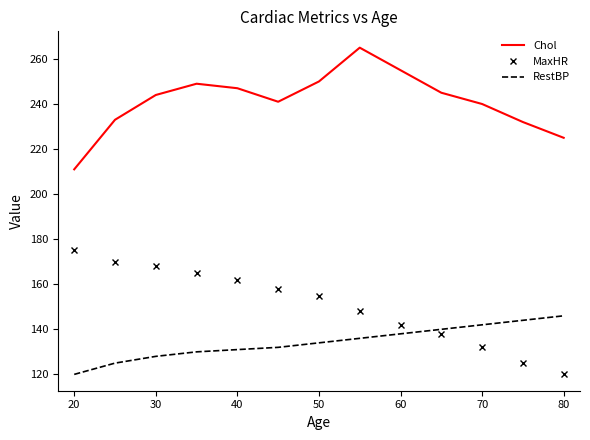

Reading right to left, list all the values displayed in this chart.

Chol: 225	232	240	245	255	265	250	241	247	249	244	233	211
MaxHR: 120	125	132	138	142	148	155	158	162	165	168	170	175
RestBP: 146	144	142	140	138	136	134	132	131	130	128	125	120